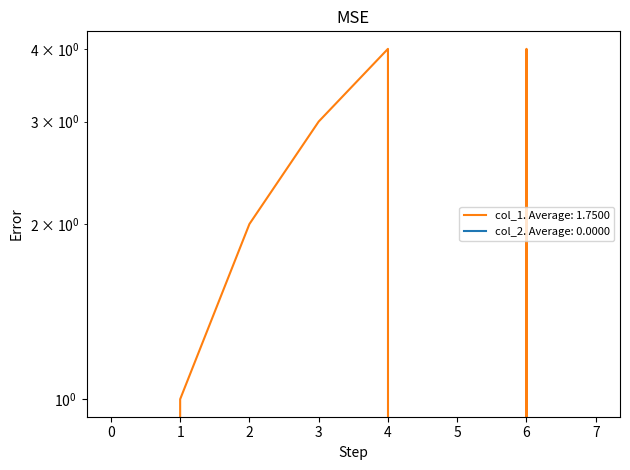

True or false: the data shows 2 at 5.

False